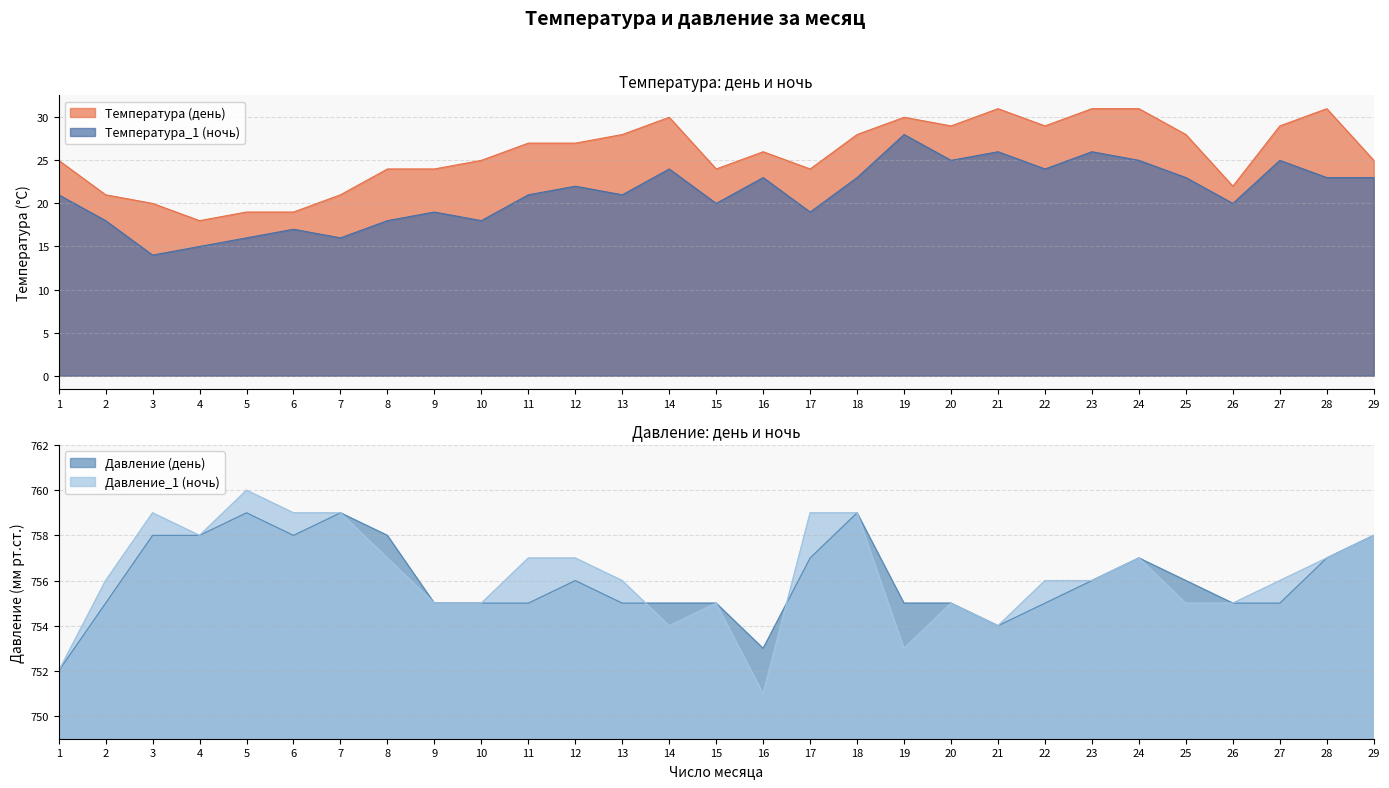

What value does the Давление_1 (ночь) series have at 21?

754